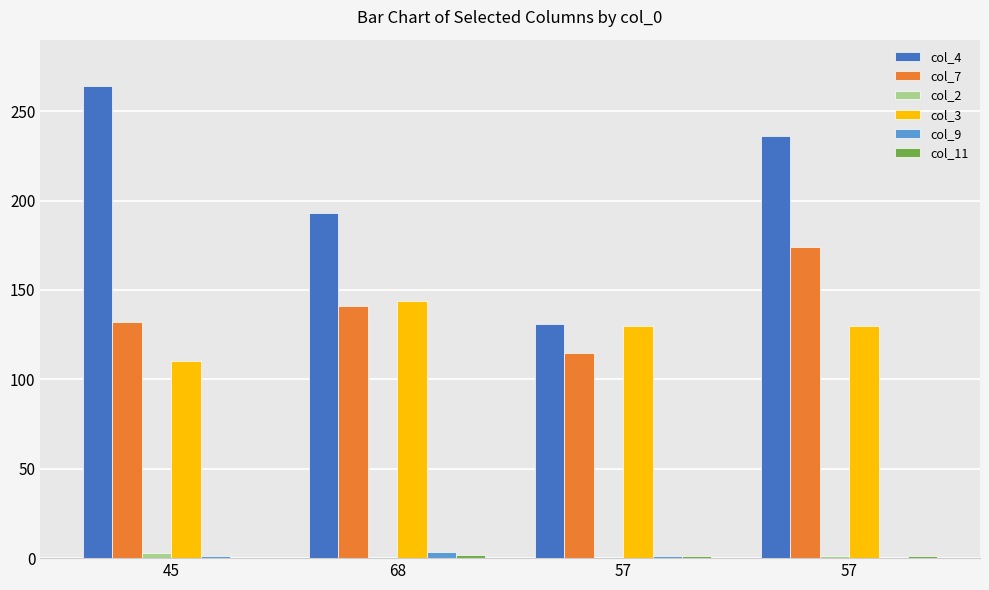

What is the label of the 4th bar from the right?

45